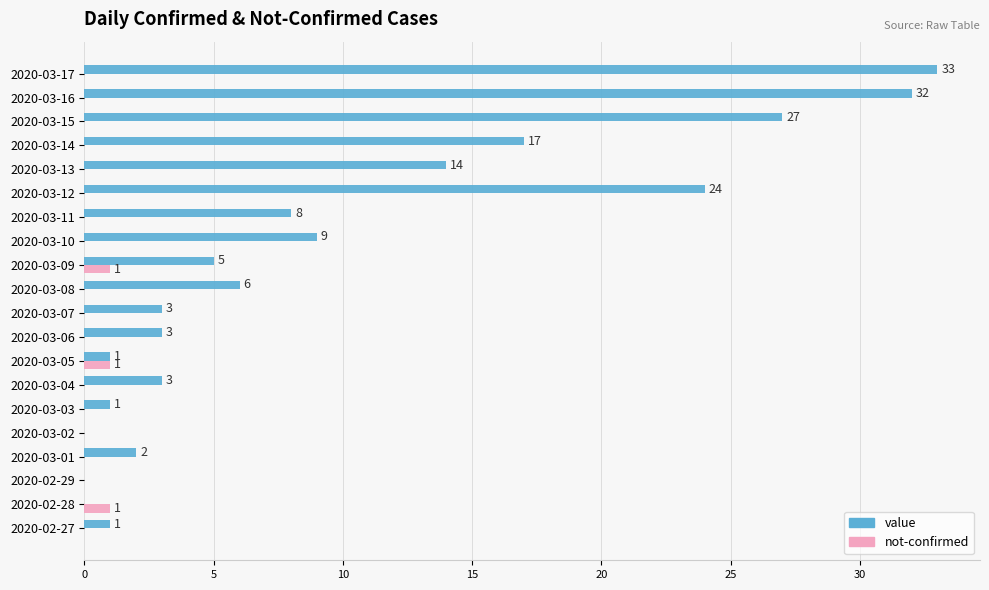

Is the value of not-confirmed at 2020-03-01 greater than the value of value at 2020-03-13?

No